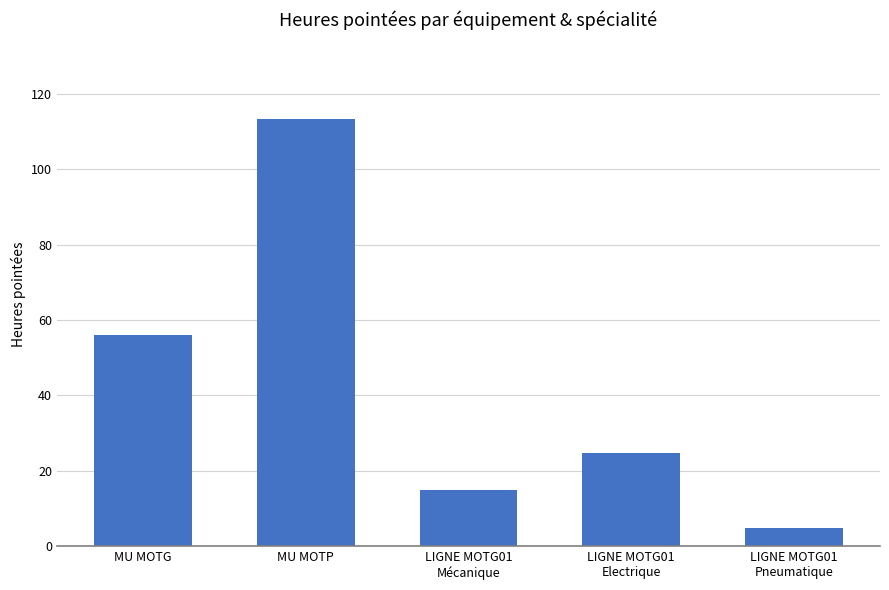

The value at LIGNE MOTG01
Electrique is 24.7. True or false?

True